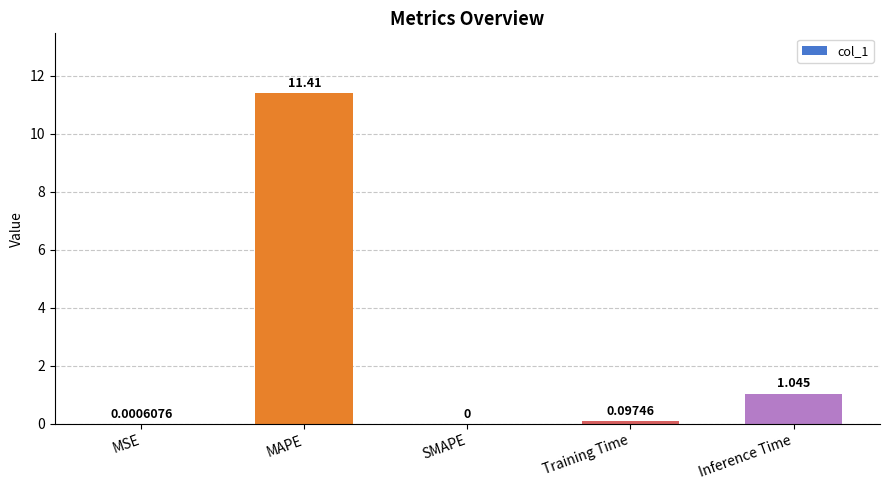

Where is the data nearest to the value 5?

Inference Time